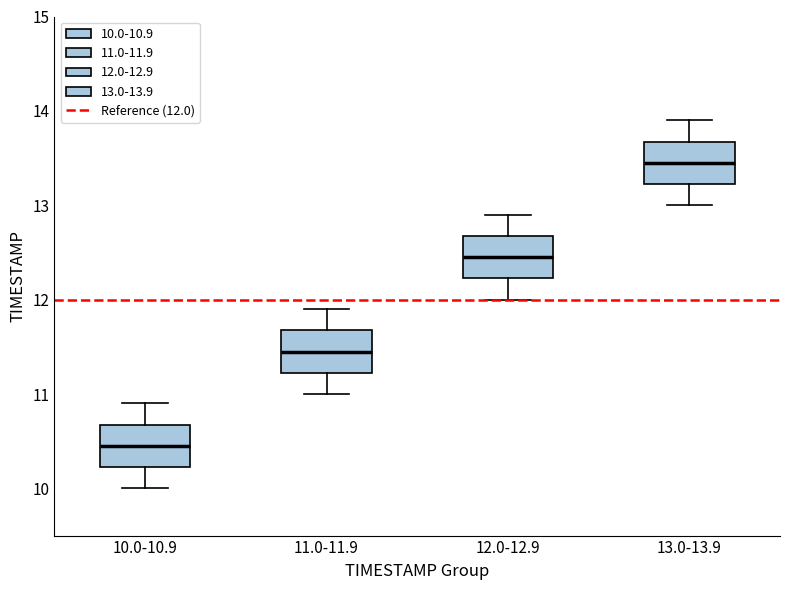

Reading left to right, read every box against the y-axis: the position of its median line, the range the box covers, and the ends of its whiskers. The values are not printed on the chart, so give them approximately, as read against the axis.

10.0-10.9: median 10.5, box 10.2 to 10.7, whiskers 10.0 to 10.9
11.0-11.9: median 11.5, box 11.2 to 11.7, whiskers 11.0 to 11.9
12.0-12.9: median 12.5, box 12.2 to 12.7, whiskers 12.0 to 12.9
13.0-13.9: median 13.5, box 13.2 to 13.7, whiskers 13.0 to 13.9